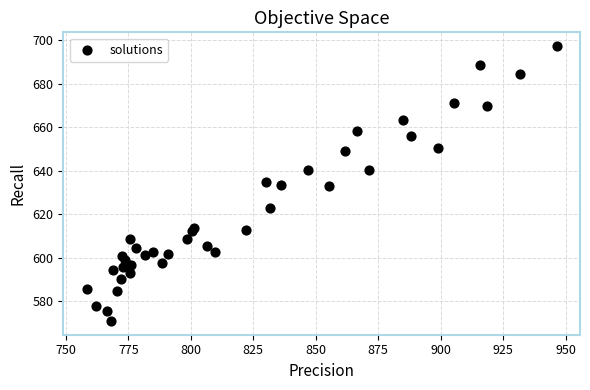

What is the range of Y values (max minus min)?

126.2